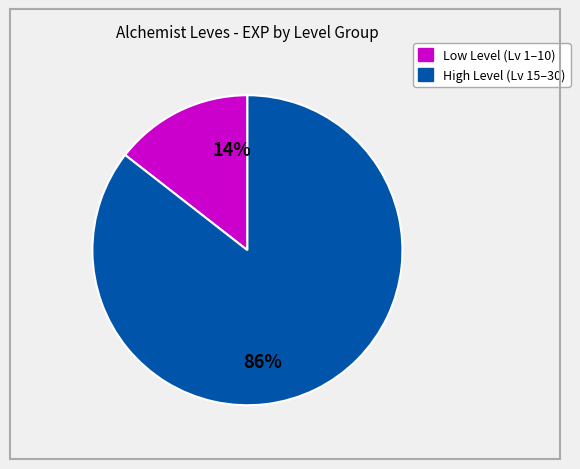

How many segments does this pie chart have?

2